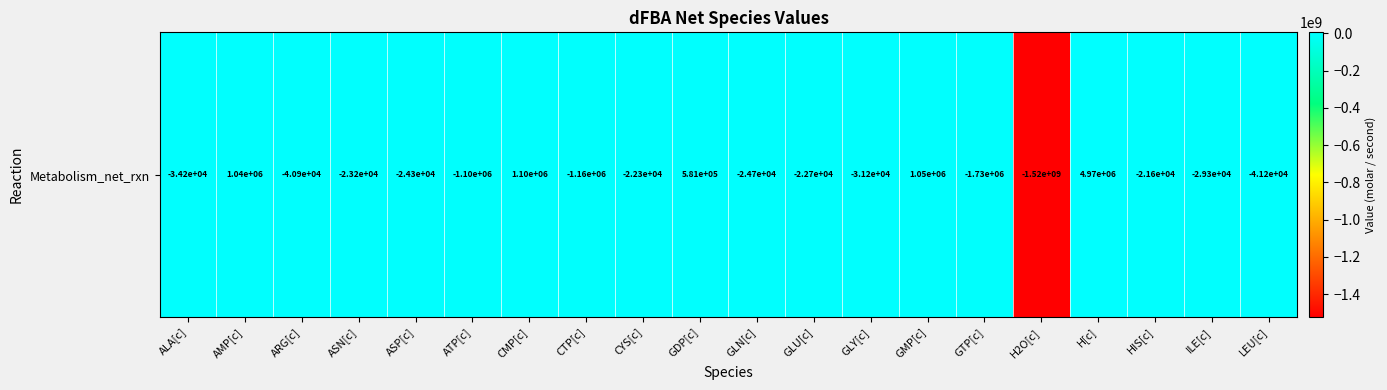

Reading left to right, list all the values displayed in this chart.

-34190.4	1035619.0	-40890.4	-23190.4	-24290.4	-1101856.0	1098019.0	-1164906.0	-22290.4	581419.2	-24690.4	-22690.4	-31190.4	1052899.0	-1728316.0	-1521617000.0	4972350.0	-21590.4	-29290.4	-41190.4